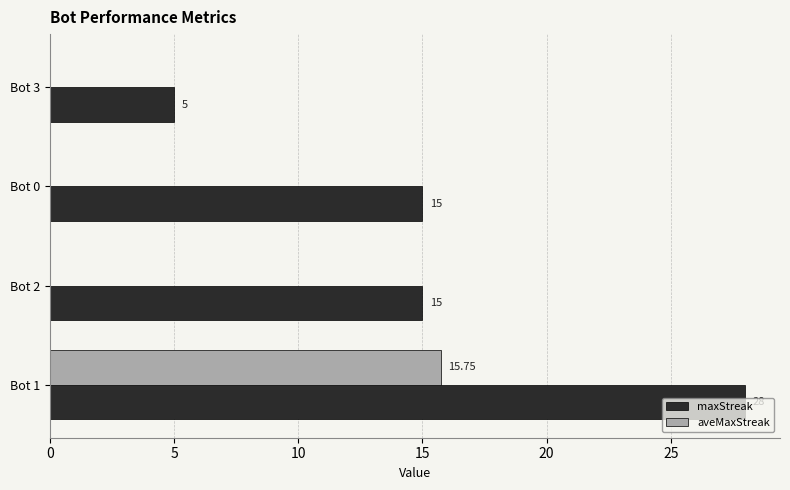

At which category is the sum across all series the highest?

Bot 1